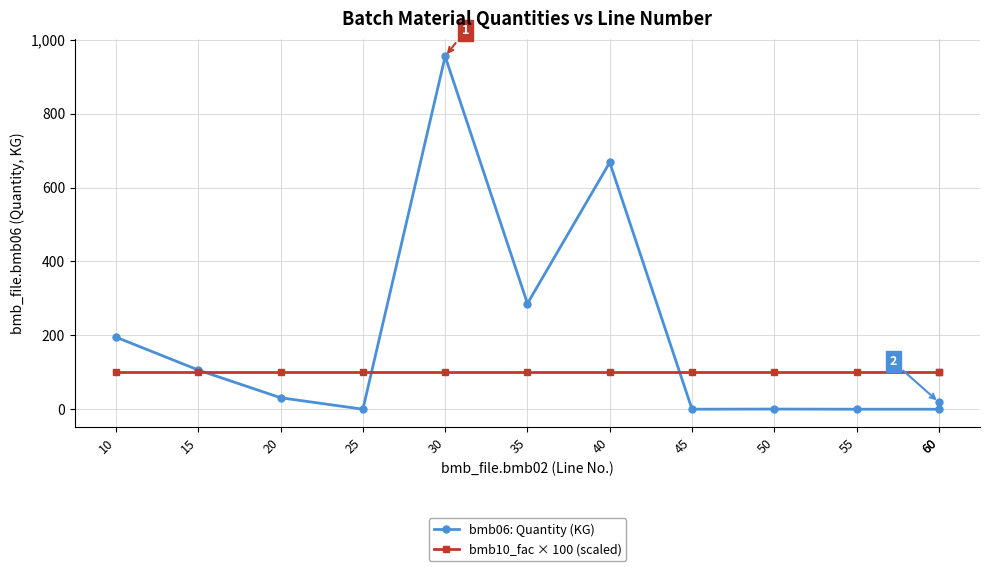

True or false: bmb06: Quantity (KG) and bmb10_fac × 100 (scaled) intersect in this chart.

True